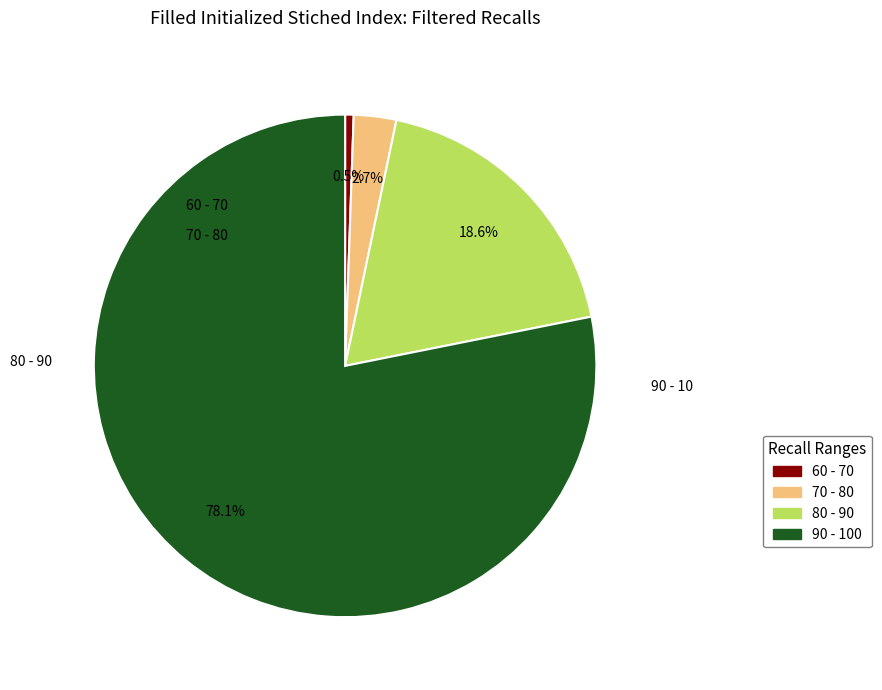

Is 90 - 100 the majority of the pie?

Yes